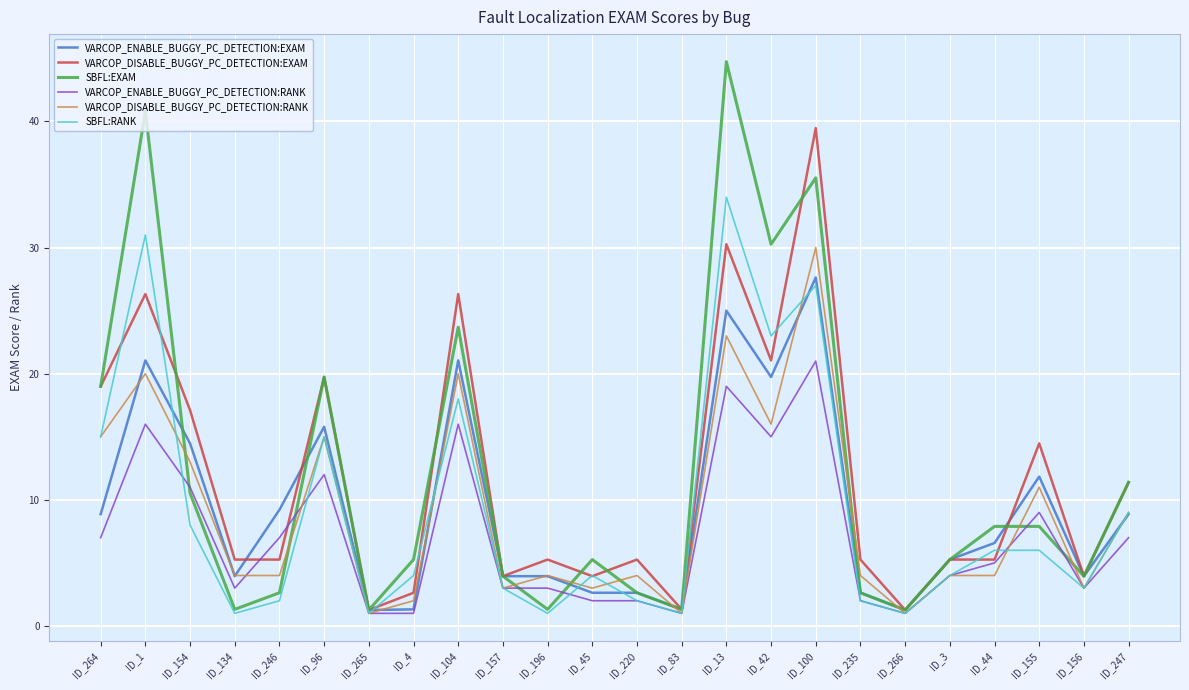

Which series changed the most between ID_196 and ID_3?

SBFL:EXAM